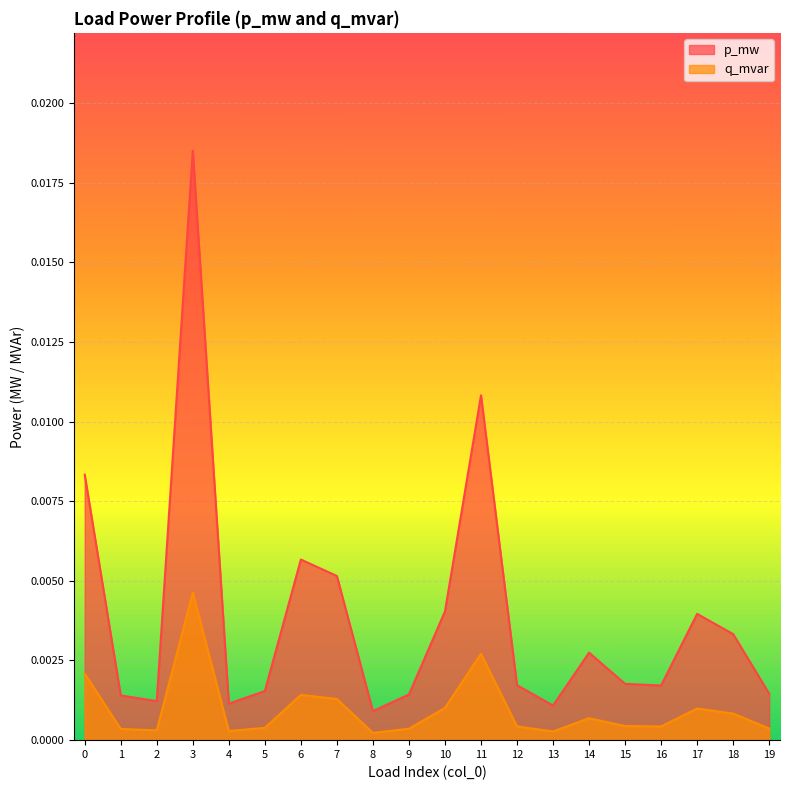

In q_mvar, how many points are lower than both neighbors (excluding endpoints)?

5